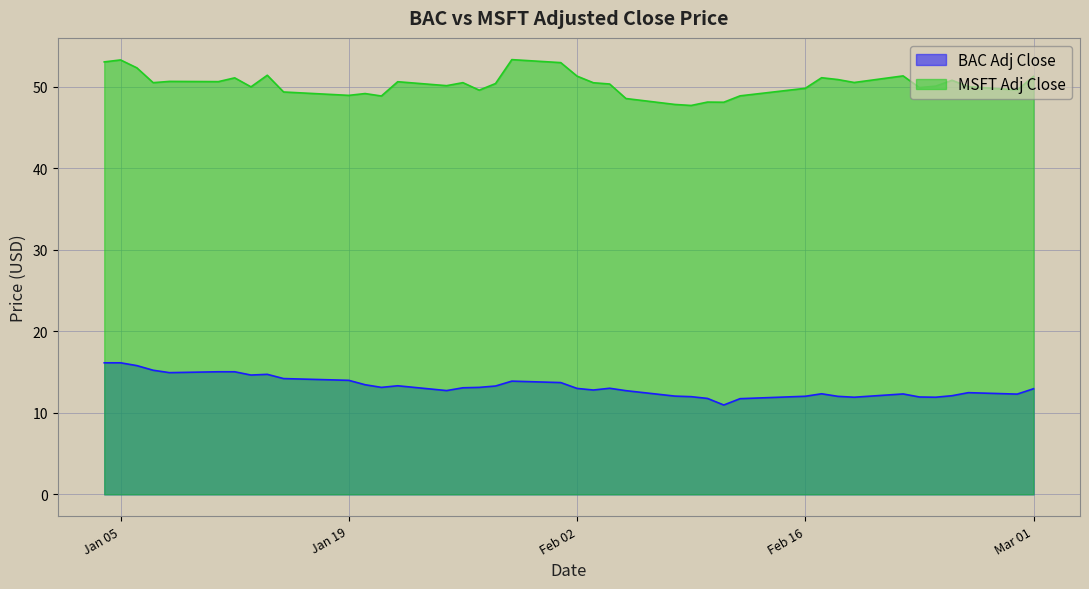

At which category does the chart reach its minimum across all series?

2016-02-11